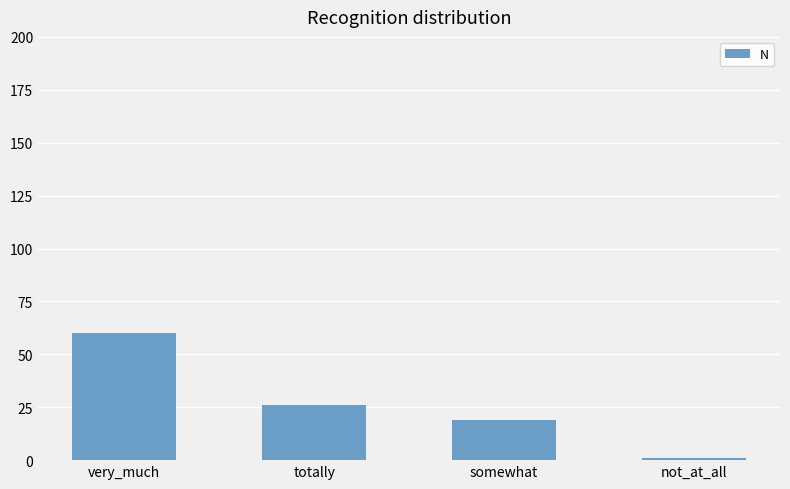

Reading left to right, list all the values displayed in this chart.

60	26	19	1